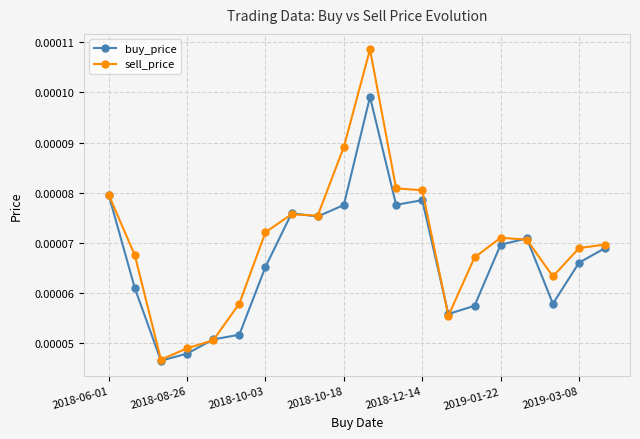

List the series in order of their overall mean, lowest first.

buy_price, sell_price